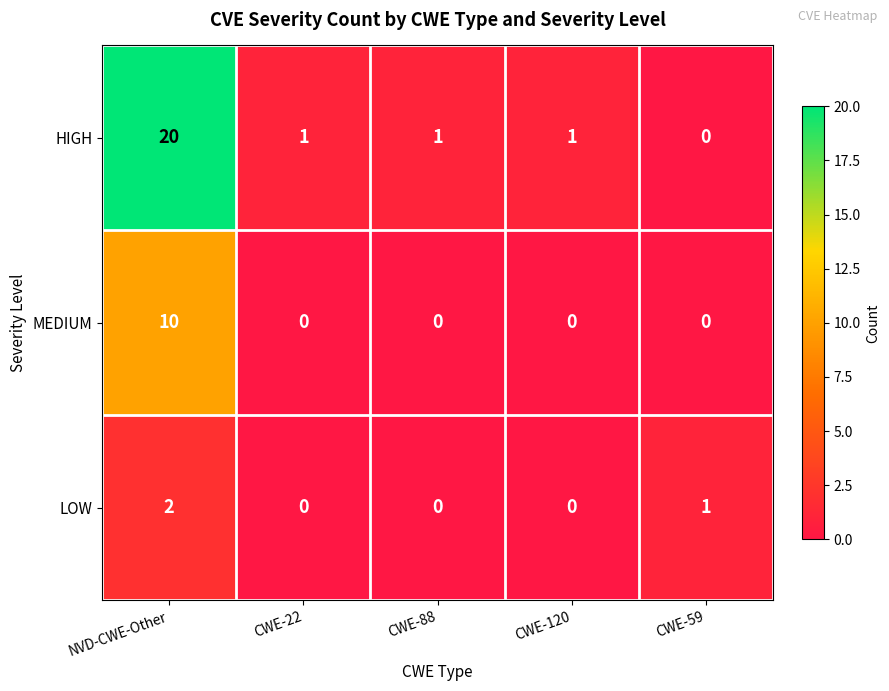

What is the spread (max minus min) of values at CWE-22?

1